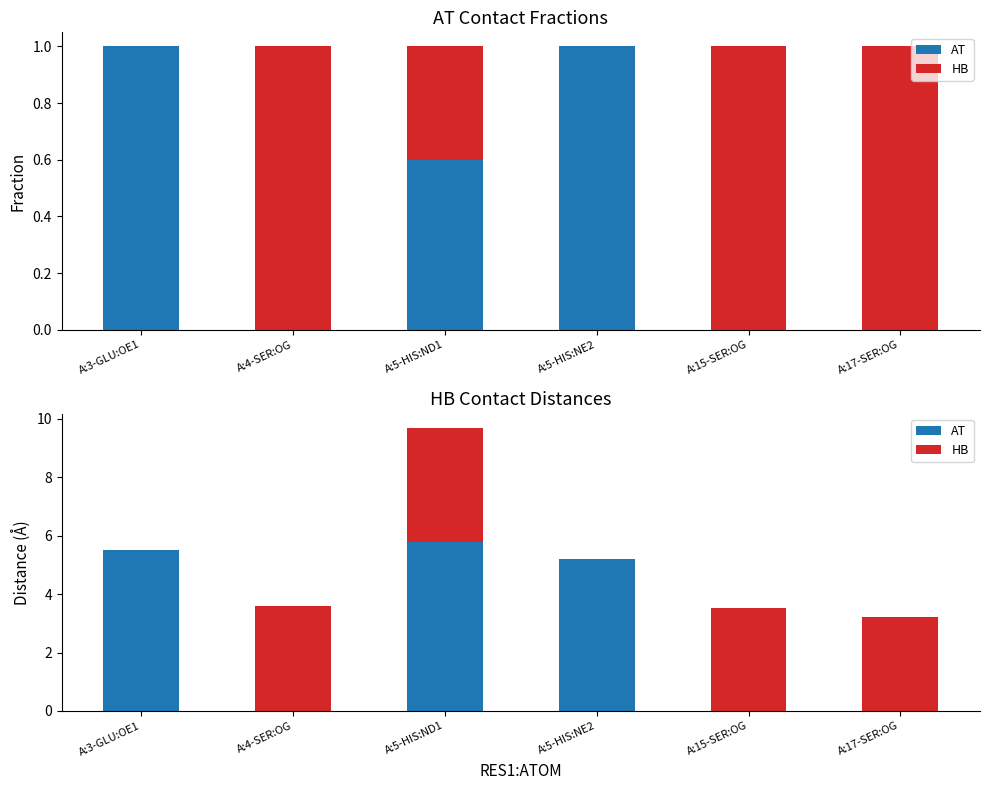

How many positive values does the AT series have?

3